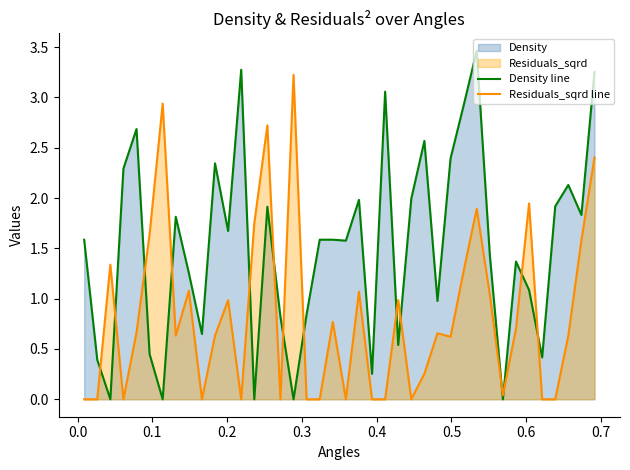

How many values in the Residuals_sqrd line series exceed 0?

26